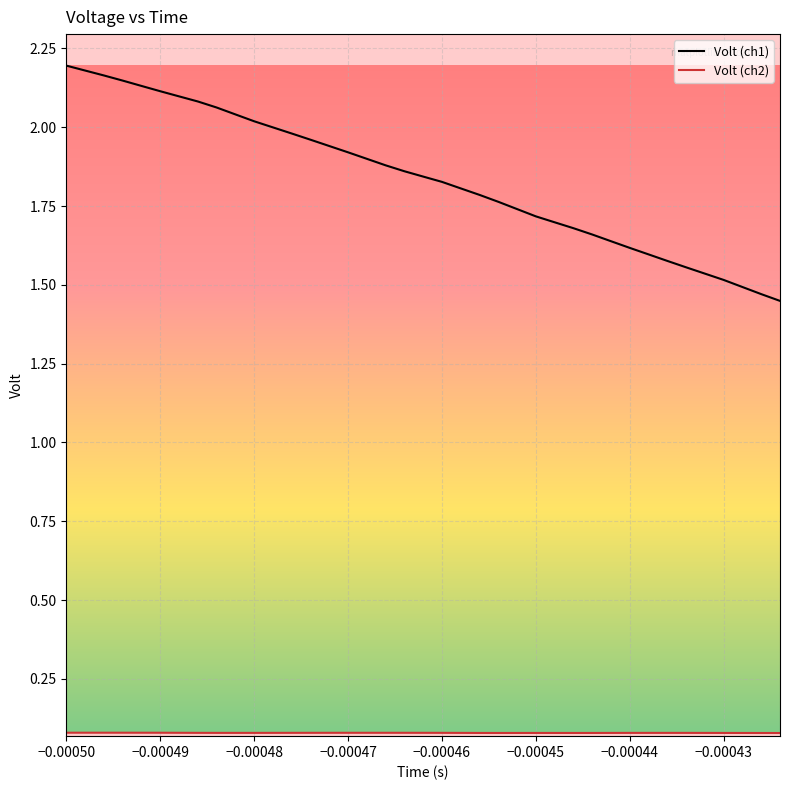

What is the smallest value displayed?

0.1